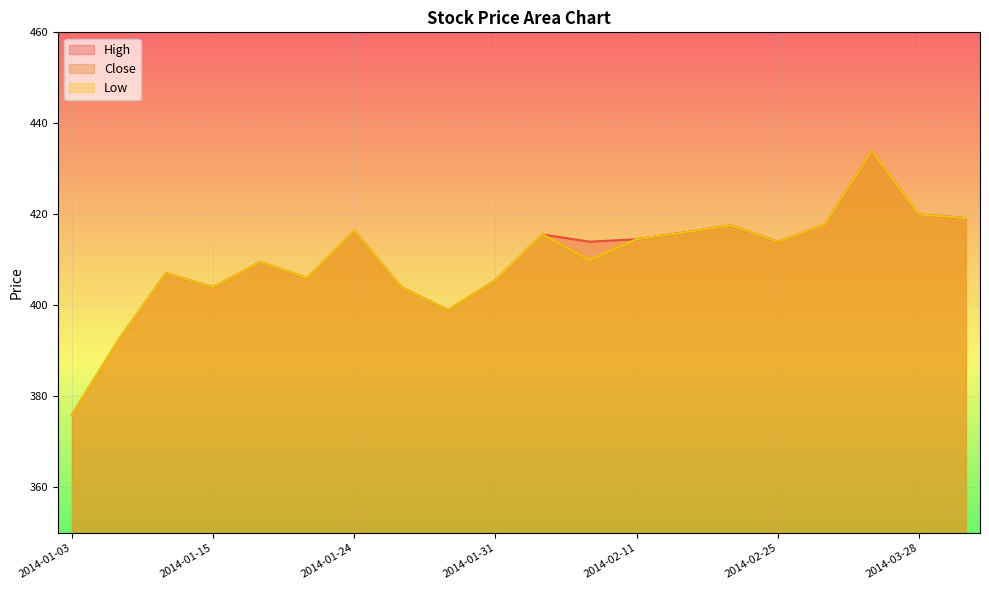

Reading left to right, extract all data points from this chart.

High: 2014-01-03=376.0	2014-01-08=392.6	2014-01-14=407.1	2014-01-15=404.0	2014-01-16=409.6	2014-01-17=406.0	2014-01-24=416.5	2014-01-27=404.0	2014-01-30=399.0	2014-01-31=405.6	2014-02-03=415.6	2014-02-10=414.0	2014-02-11=414.5	2014-02-18=416.0	2014-02-21=417.6	2014-02-25=414.0	2014-02-27=417.7	2014-03-06=434.0	2014-03-28=420.0	2014-04-01=419.2
Low: 2014-01-03=376.0	2014-01-08=392.6	2014-01-14=407.1	2014-01-15=404.0	2014-01-16=409.6	2014-01-17=406.0	2014-01-24=416.5	2014-01-27=404.0	2014-01-30=399.0	2014-01-31=405.6	2014-02-03=415.6	2014-02-10=410.0	2014-02-11=414.5	2014-02-18=416.0	2014-02-21=417.6	2014-02-25=414.0	2014-02-27=417.7	2014-03-06=434.0	2014-03-28=420.0	2014-04-01=419.2
Close: 2014-01-03=376.0	2014-01-08=392.6	2014-01-14=407.1	2014-01-15=404.0	2014-01-16=409.6	2014-01-17=406.0	2014-01-24=416.5	2014-01-27=404.0	2014-01-30=399.0	2014-01-31=405.6	2014-02-03=415.6	2014-02-10=410.0	2014-02-11=414.5	2014-02-18=416.0	2014-02-21=417.6	2014-02-25=414.0	2014-02-27=417.7	2014-03-06=434.0	2014-03-28=420.0	2014-04-01=419.2